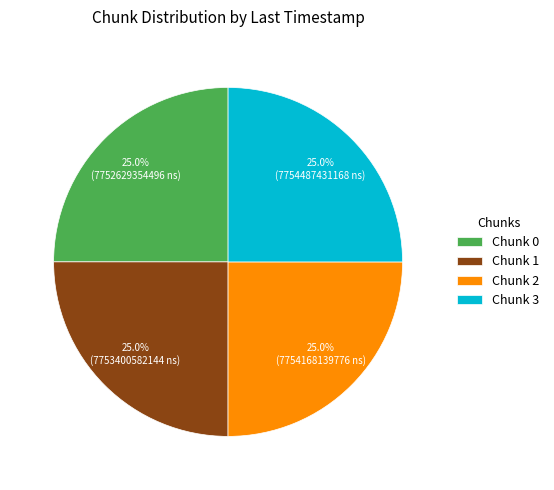

Does any single category account for the majority?

No